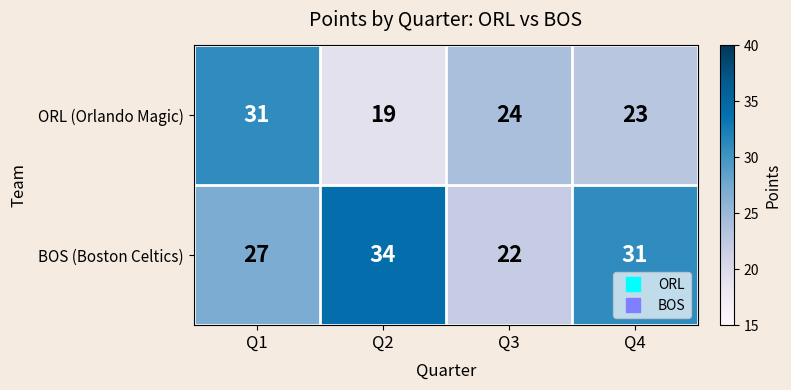

True or false: ORL (Orlando Magic) has a value of 19 at Q1.

False